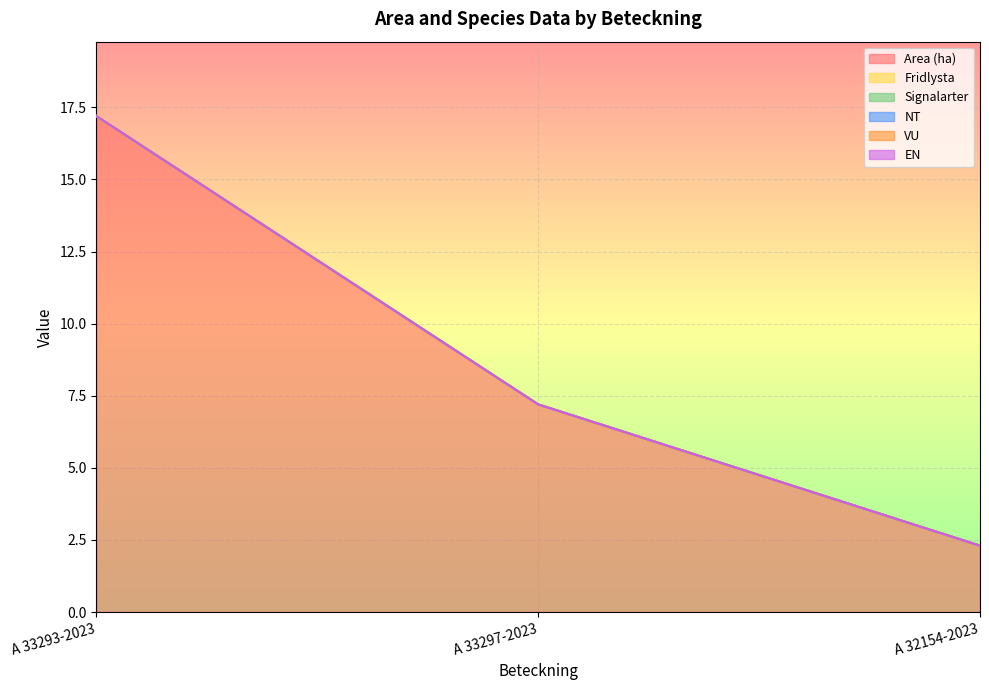

Reading left to right, transcribe all the data shown in this chart.

Area (ha): A 33293-2023=17.2	A 33297-2023=7.2	A 32154-2023=2.3
Fridlysta: A 33293-2023=0.0	A 33297-2023=0.0	A 32154-2023=0.0
Signalarter: A 33293-2023=0.0	A 33297-2023=0.0	A 32154-2023=0.0
NT: A 33293-2023=0.0	A 33297-2023=0.0	A 32154-2023=0.0
VU: A 33293-2023=0.0	A 33297-2023=0.0	A 32154-2023=0.0
EN: A 33293-2023=0.0	A 33297-2023=0.0	A 32154-2023=0.0